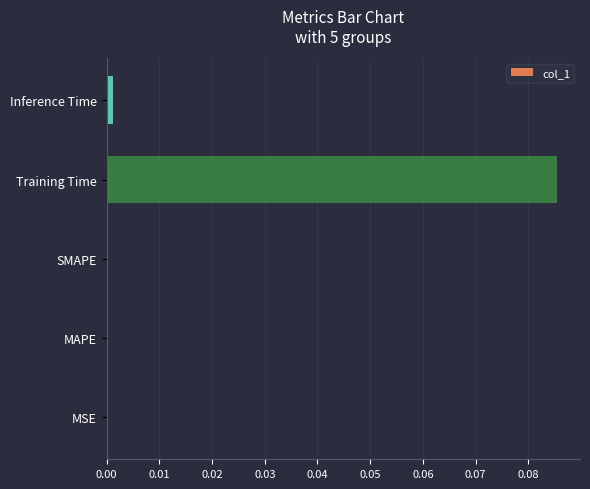

At which category does the chart reach its peak across all series?

Training Time